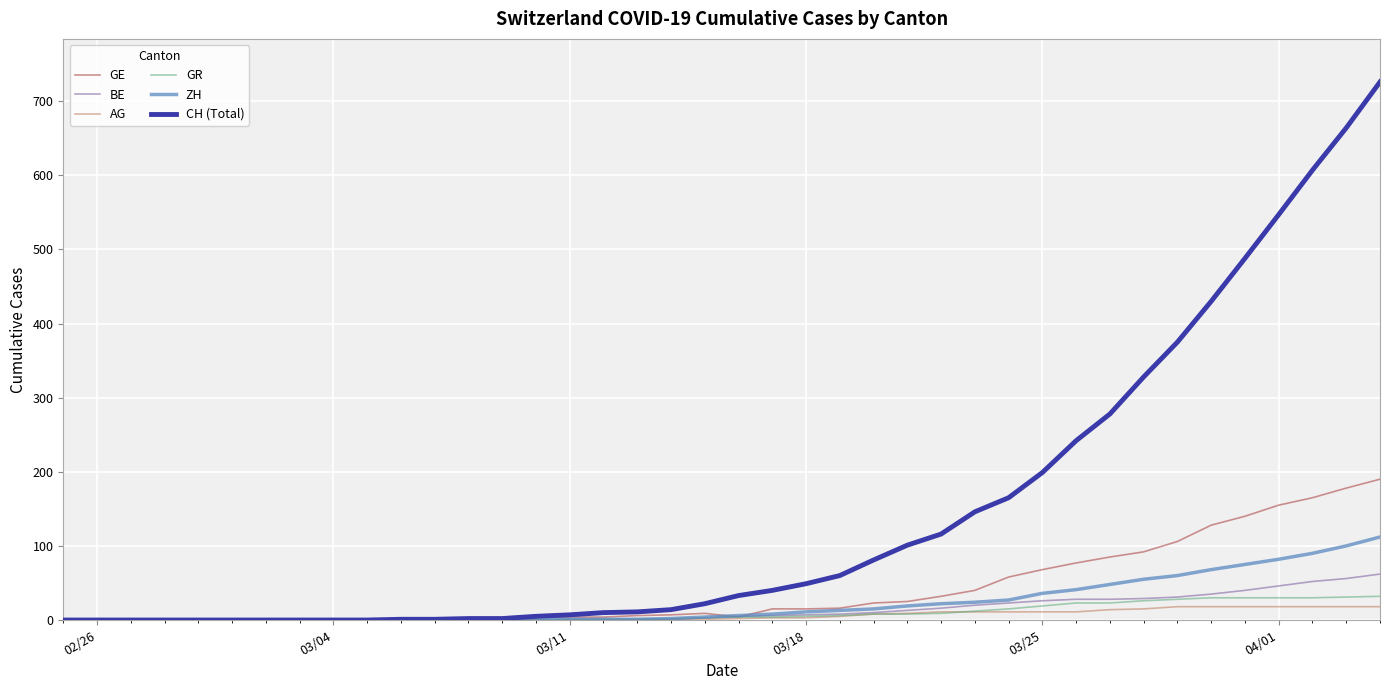

Which series has the widest spread of values?

CH (Total)